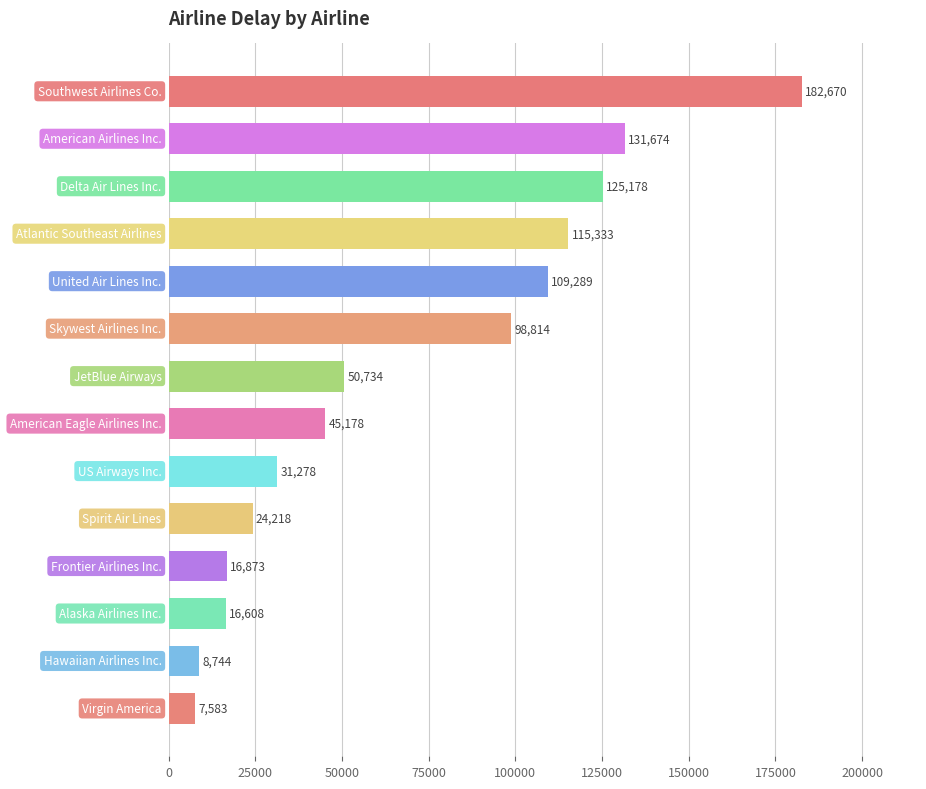

What is the smallest value displayed?

7583